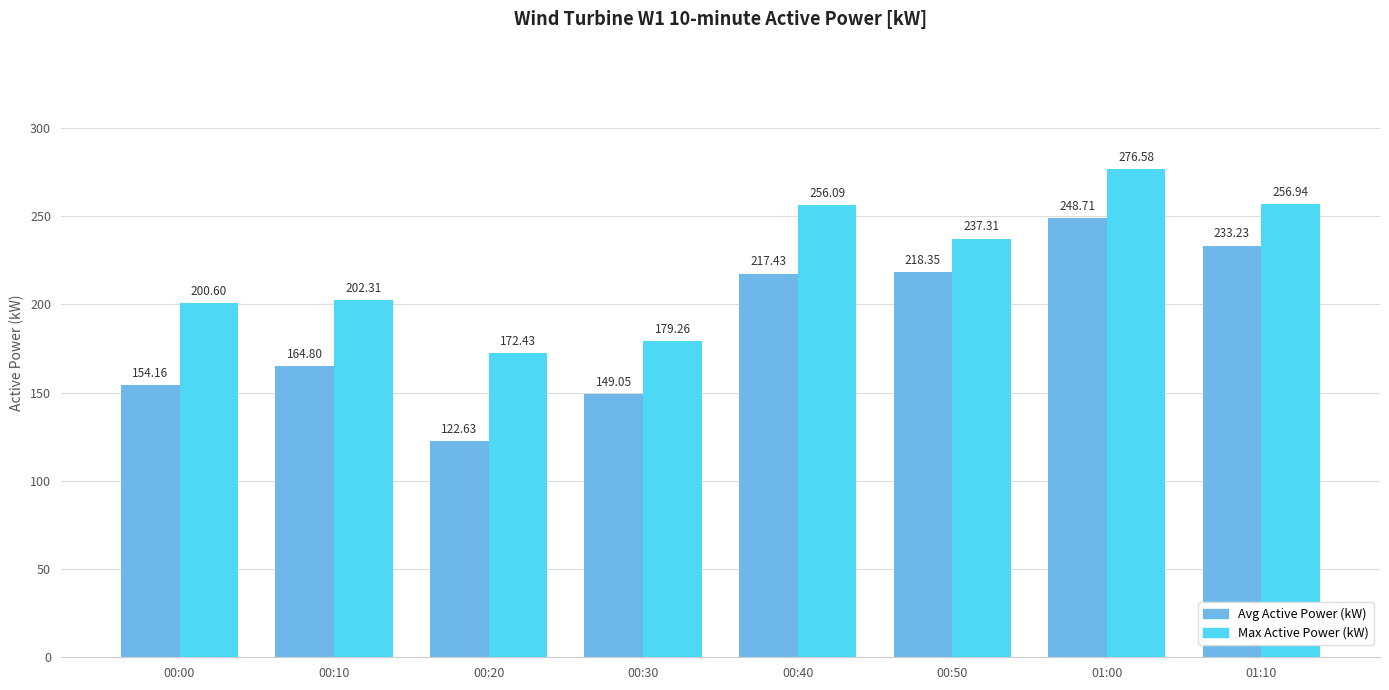

What is the difference between the maximum and minimum values in the Avg Active Power (kW) series?

126.1